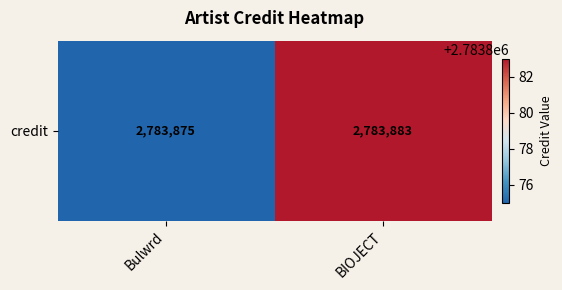

The value at BIOJECT is 2783883. True or false?

True